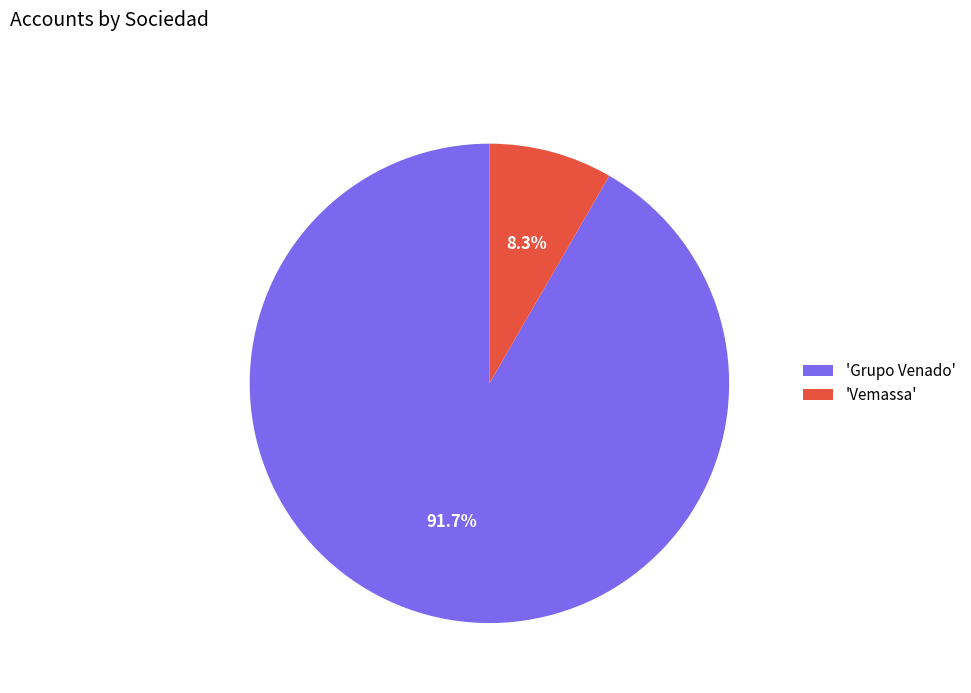

What is the smallest slice in the pie chart?

'Vemassa'